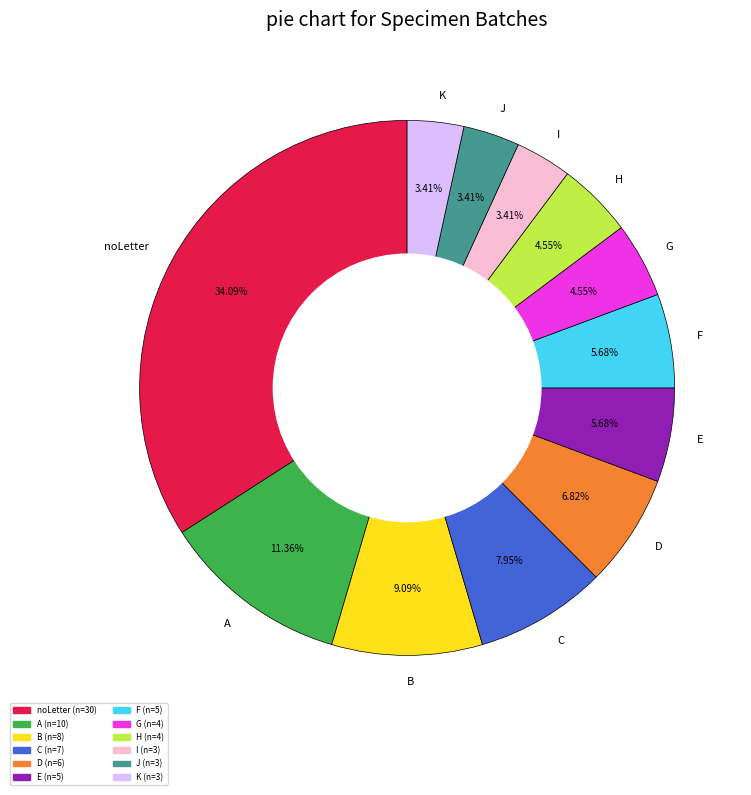

Does noLetter account for over 50% of the chart?

No